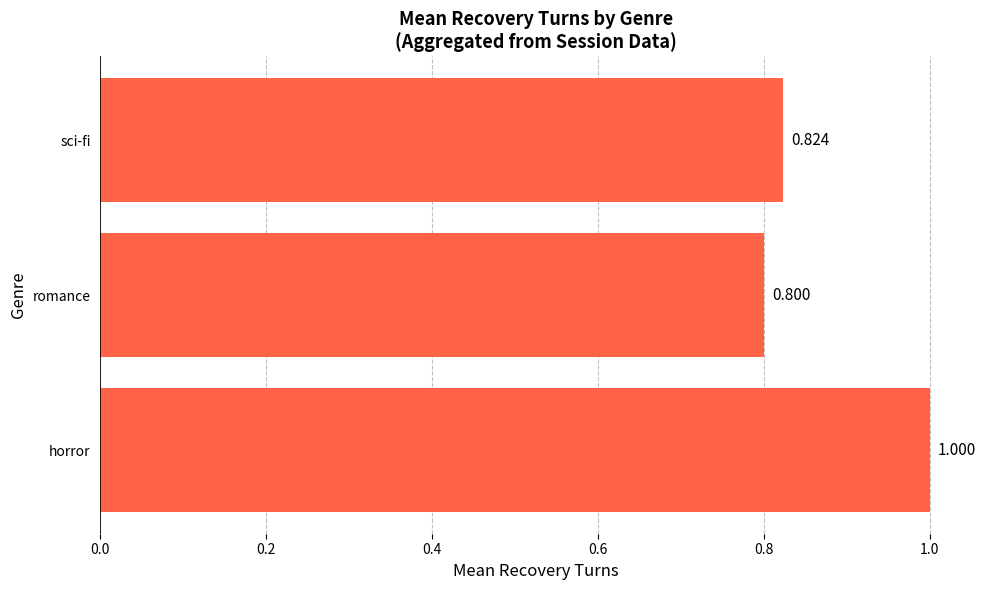

How many categories are shown in the chart?

3